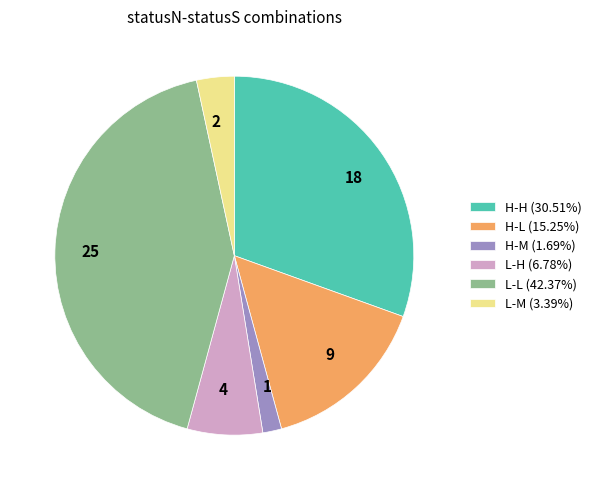

How many slices are in this pie chart?

6